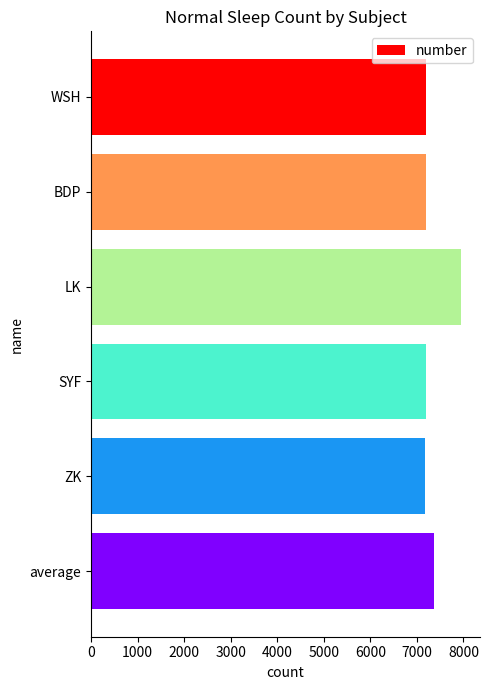

What is the smallest value displayed?

7182